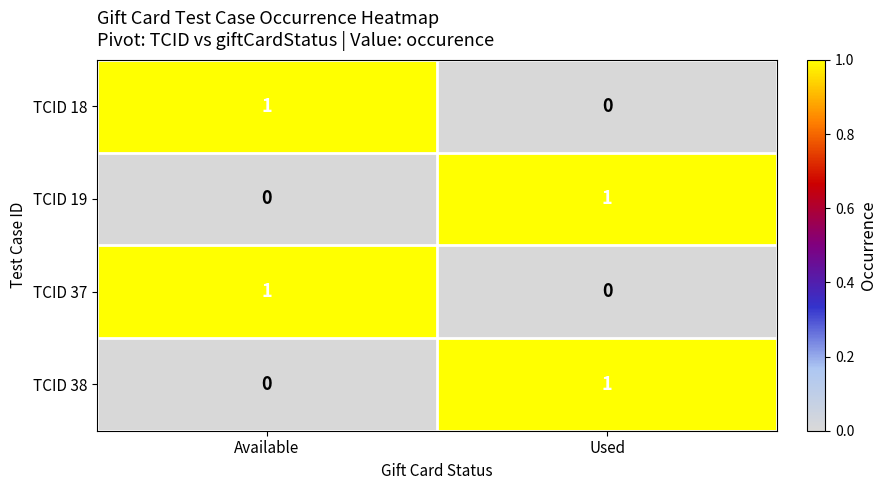

At which label does TCID 18 reach its peak?

Available